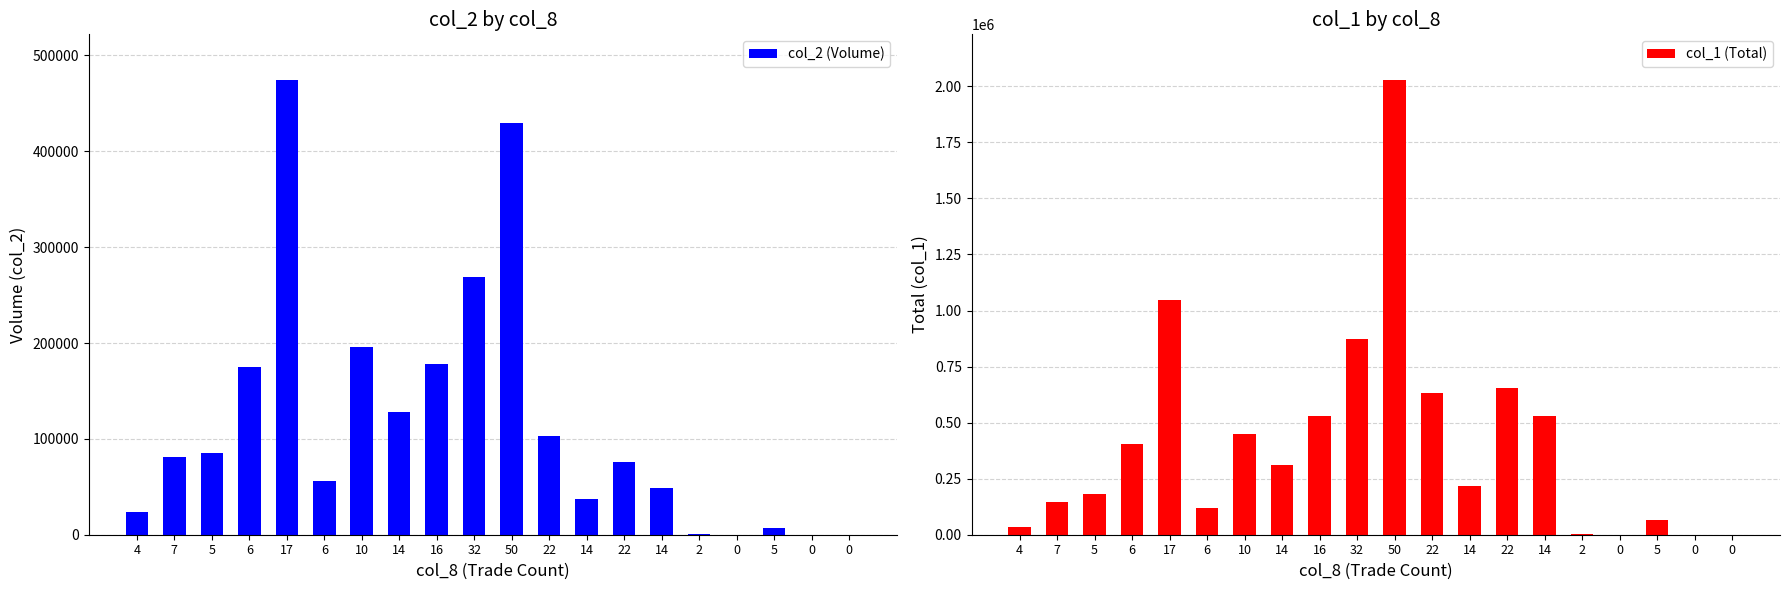

Between 22 and 5, which is larger?

22